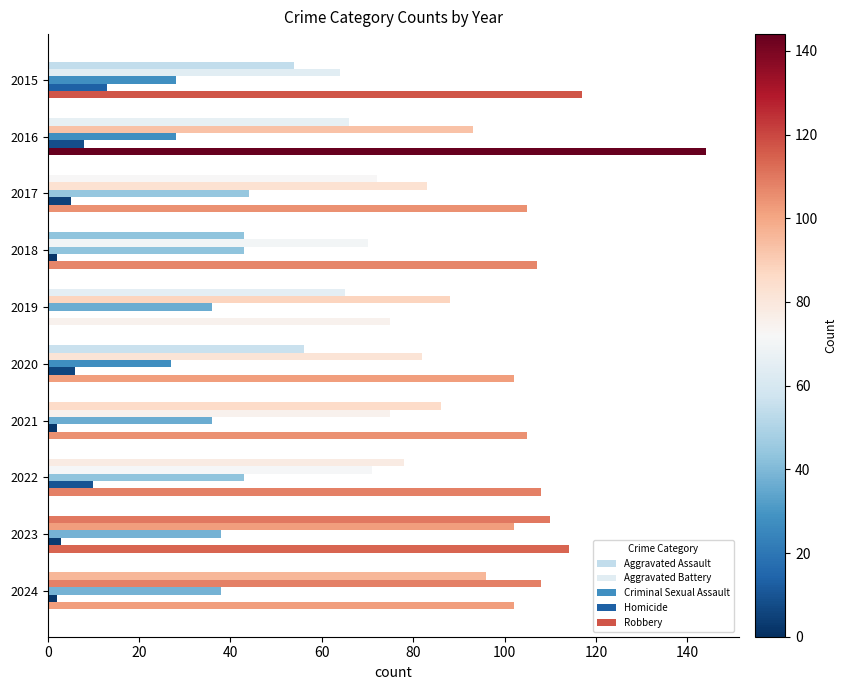

Reading left to right, list all the values displayed in this chart.

Aggravated Assault: 54	66	72	43	65	56	86	78	110	96
Aggravated Battery: 64	93	83	70	88	82	75	71	102	108
Criminal Sexual Assault: 28	28	44	43	36	27	36	43	38	38
Homicide: 13	8	5	2	0	6	2	10	3	2
Robbery: 117	144	105	107	75	102	105	108	114	102